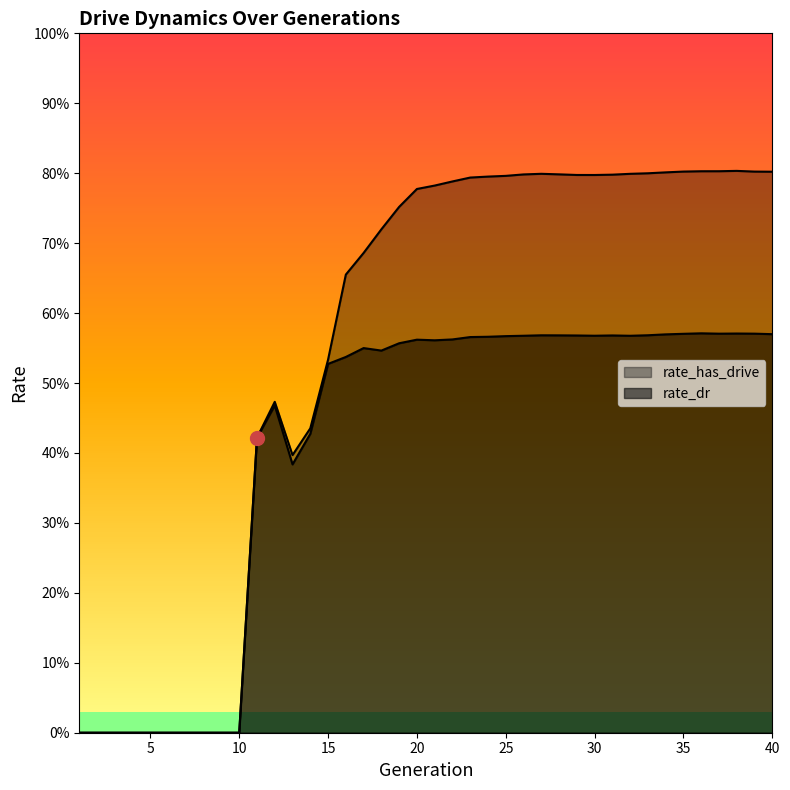

What is the difference between the rate_dr values at 34 and 1?

0.6